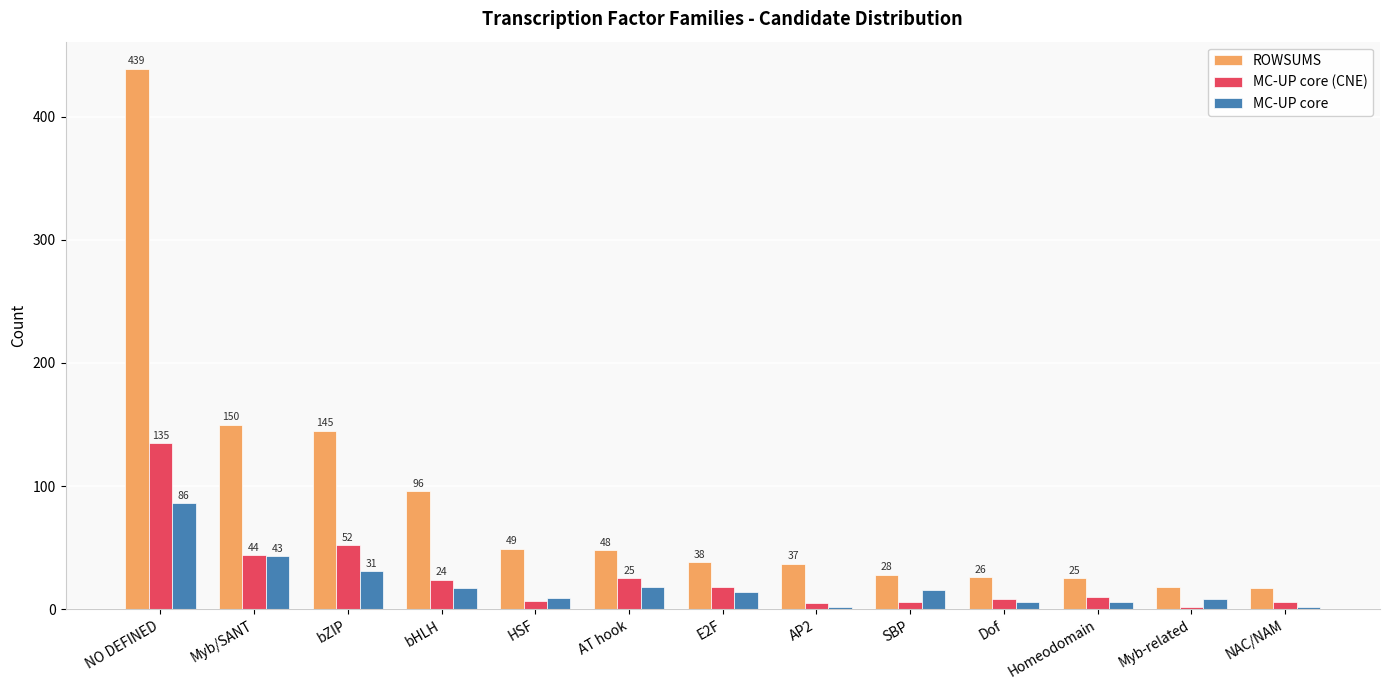

How many bars are there in total?

39